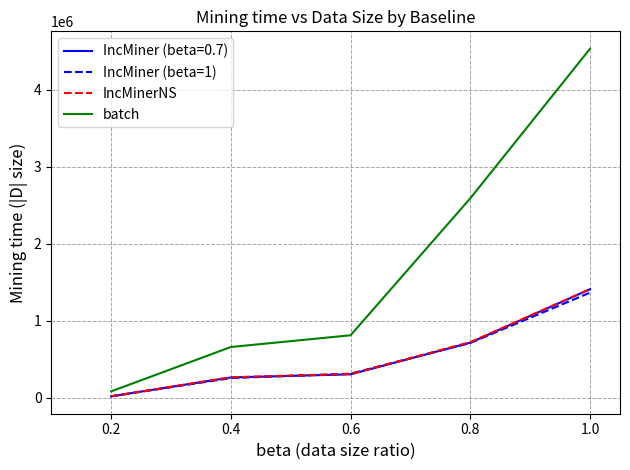

What is the sum of all IncMinerNS values?

2735523